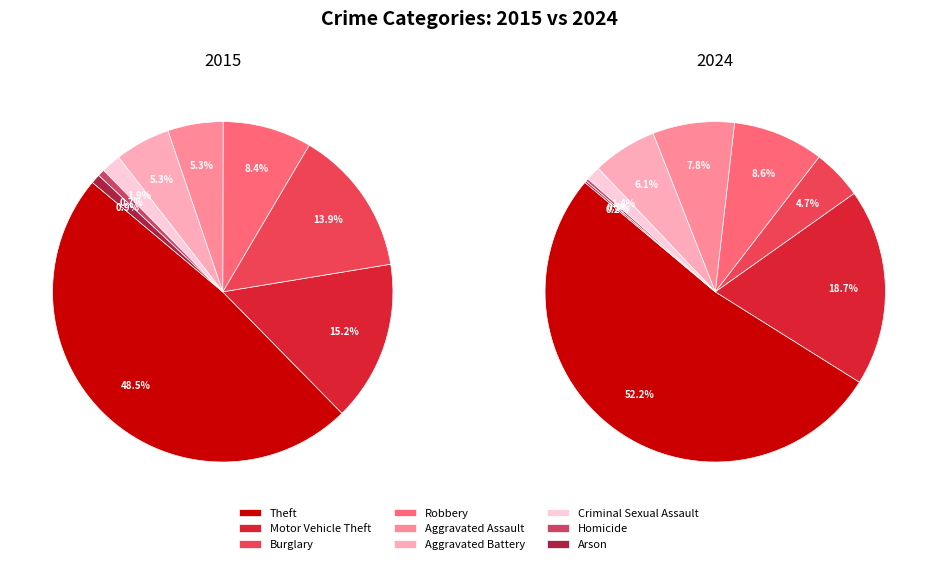

Which category has the smallest portion of the pie?

Homicide